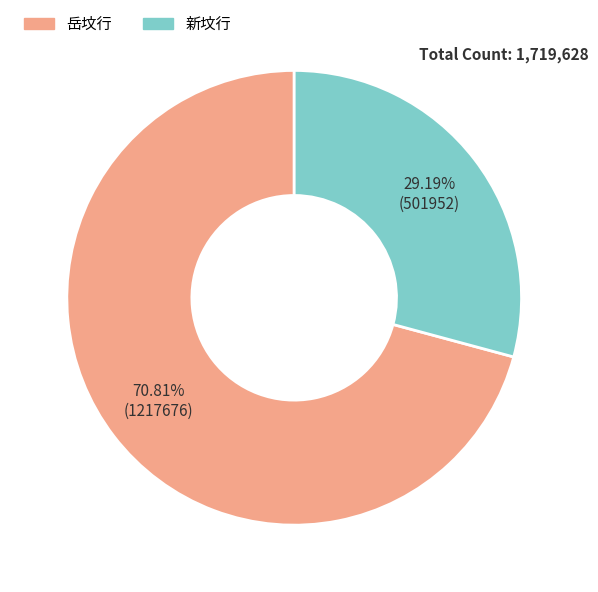

How many slices are in this pie chart?

2